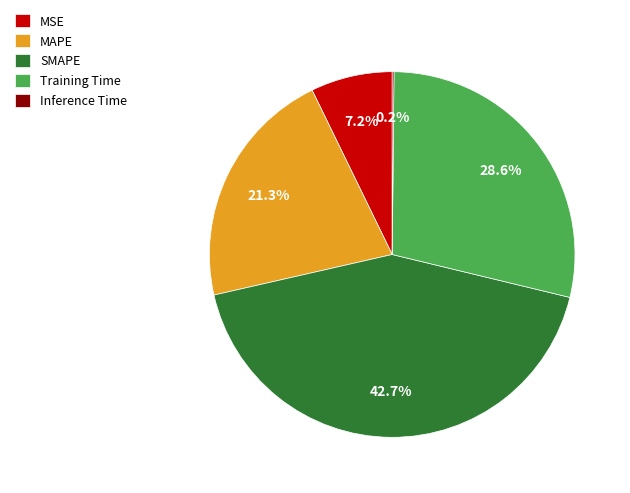

To the nearest percent, what portion does MAPE represent?

21%